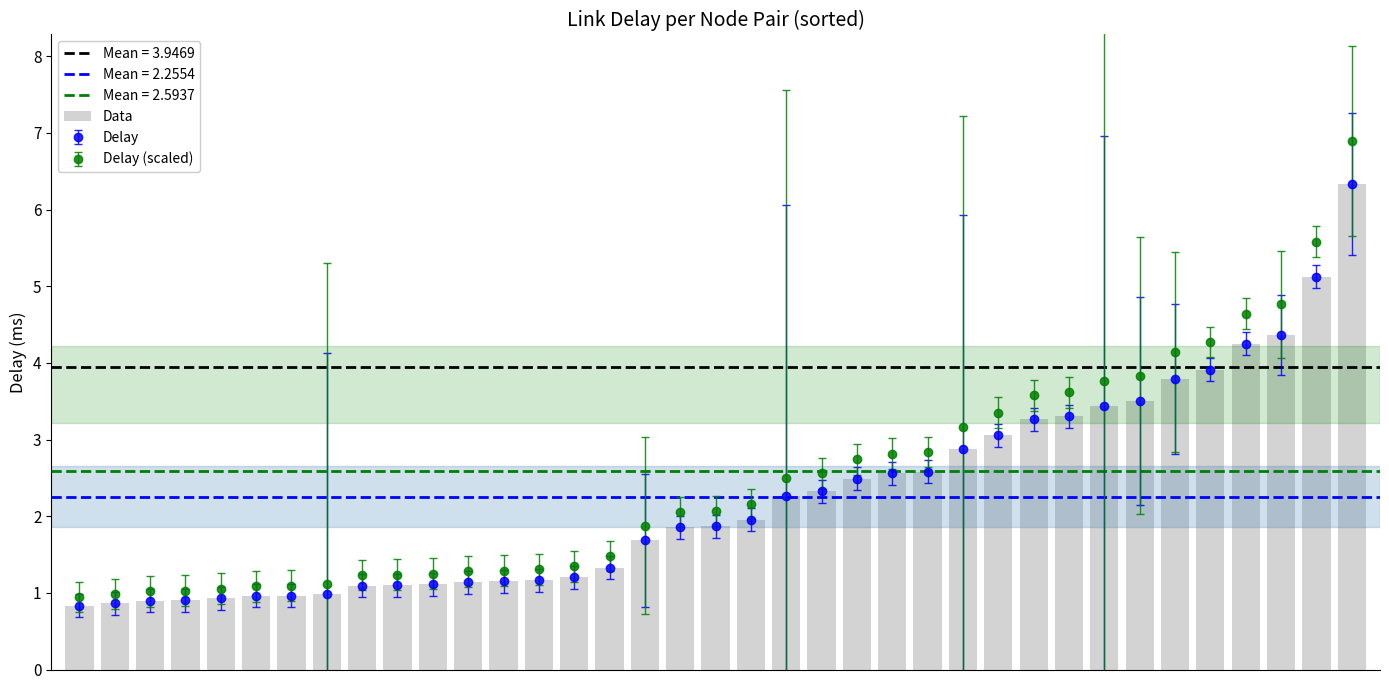

Reading left to right, transcribe all the data shown in this chart.

0.8	0.9	0.9	0.9	0.9	1.0	1.0	1.0	1.1	1.1	1.1	1.1	1.1	1.2	1.2	1.3	1.7	1.9	1.9	2.0	2.3	2.3	2.5	2.6	2.6	2.9	3.1	3.3	3.3	3.4	3.5	3.8	3.9	4.3	4.4	5.1	6.3